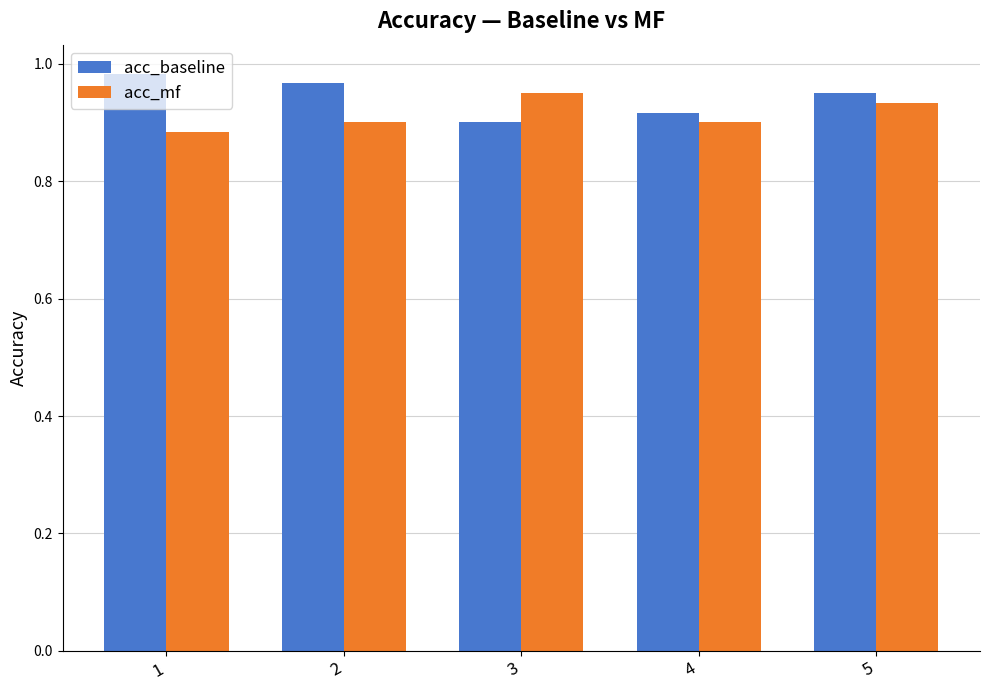

How many distinct data groups are displayed?

2